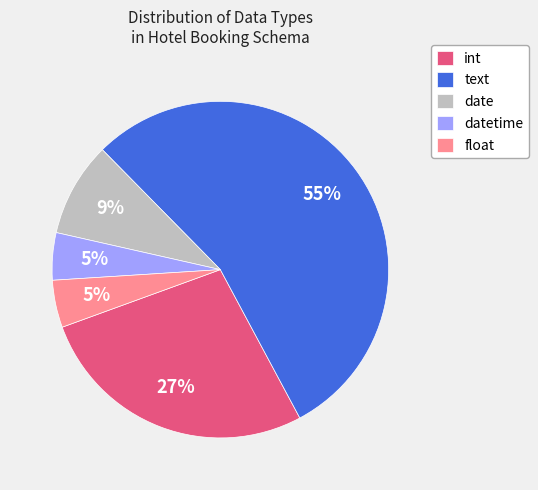

To the nearest percent, what is the difference between the largest and smallest slice percentages?

50%